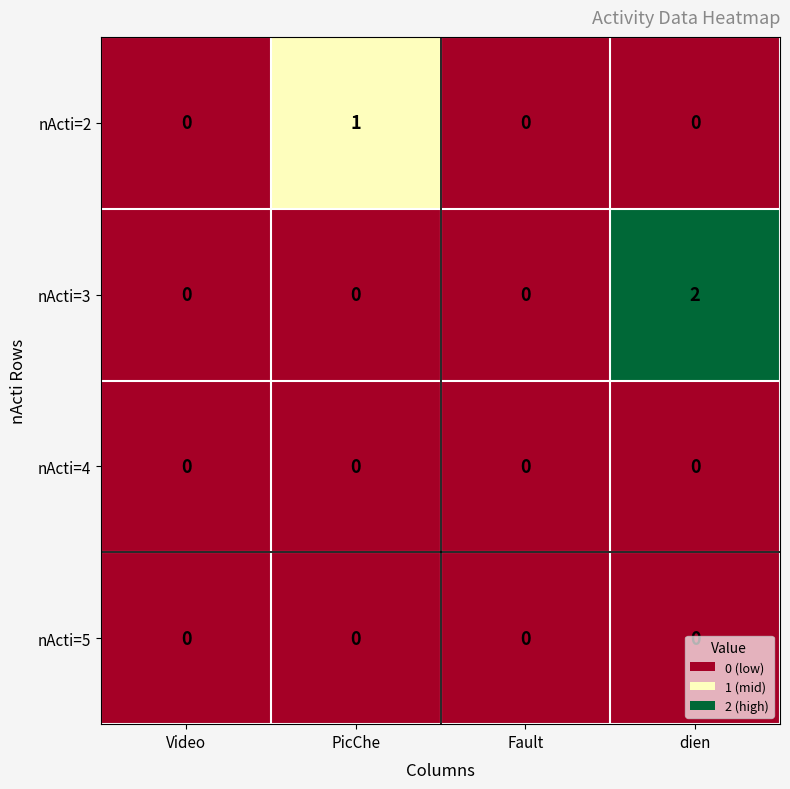

Which series has the largest range (max minus min)?

nActi=3